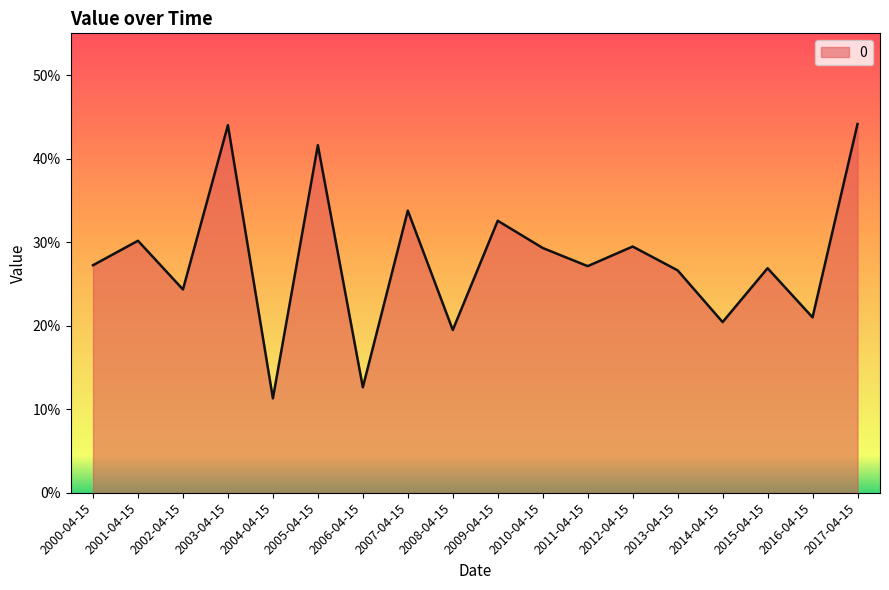

True or false: there are more than 0 points higher than both neighbors.

True